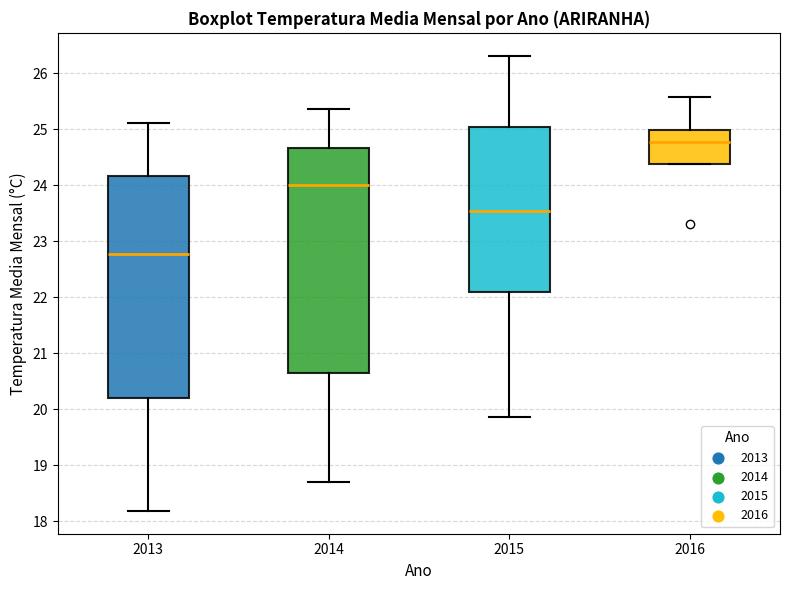

Where is the upper edge of the box at x = 2016 on the y-axis? The values are not printed on the chart, so give them approximately, as read against the axis.

25.0